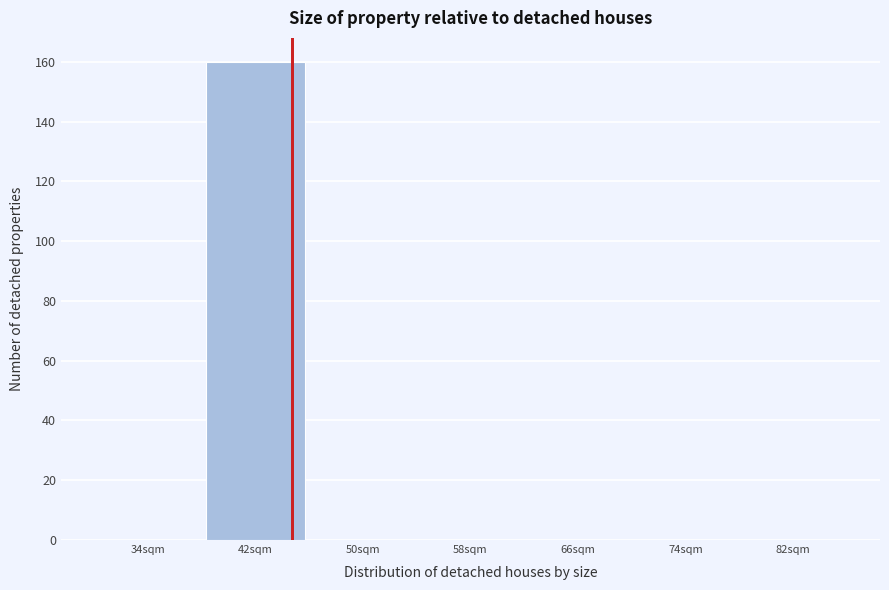

Reading left to right, extract all data points from this chart.

34sqm=0	42sqm=160	50sqm=0	58sqm=0	66sqm=0	74sqm=0	82sqm=0